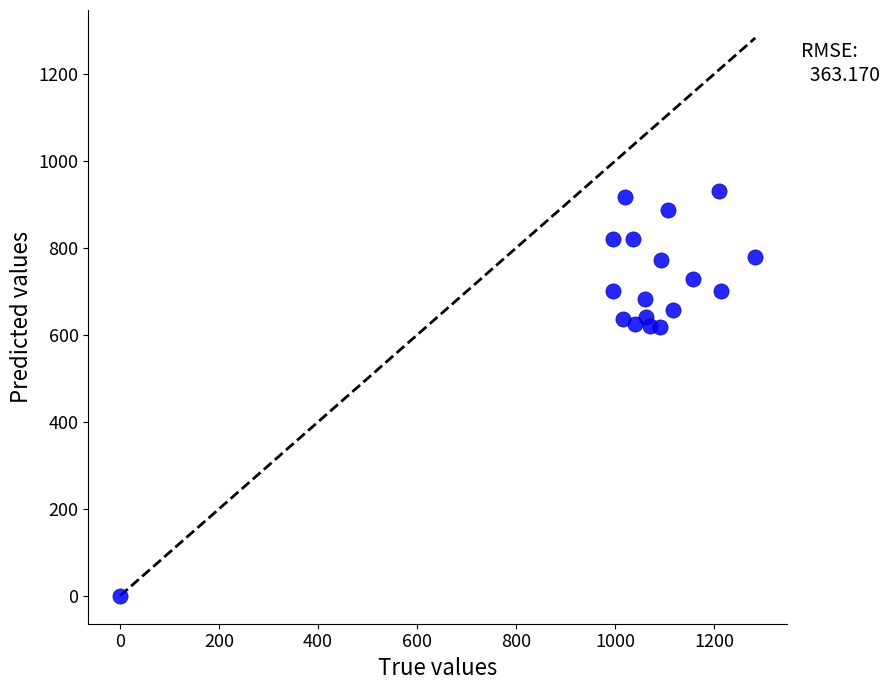

What is the range of X values (max minus min)?

1283.3